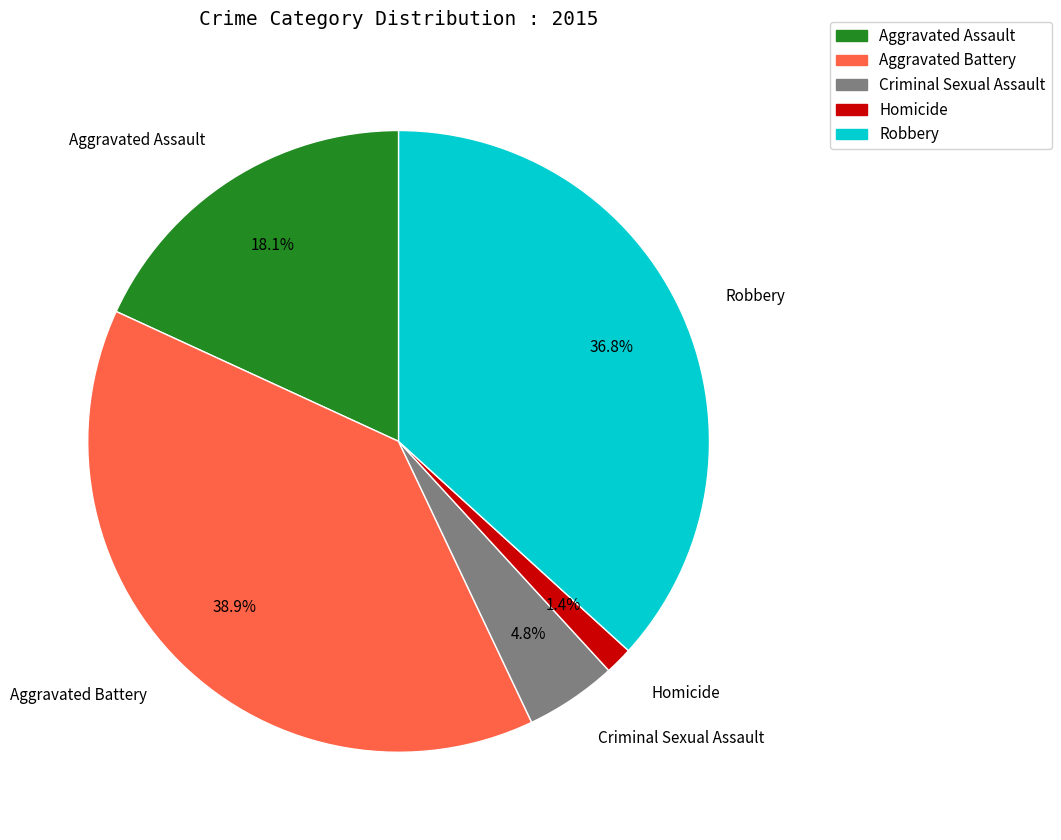

What is the largest slice in the pie chart?

Aggravated Battery